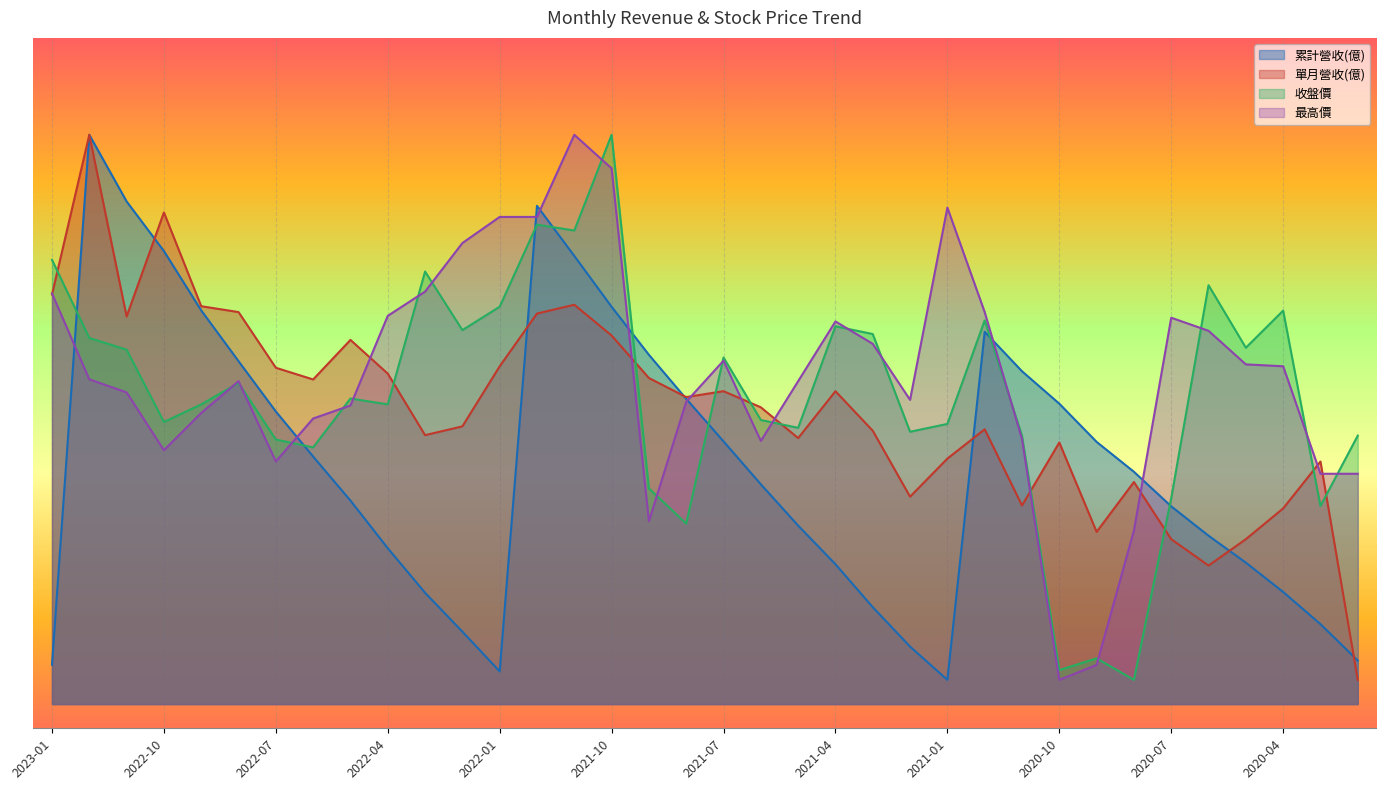

What are all the series names shown in the legend?

累計營收(億), 單月營收(億), 收盤價, 最高價